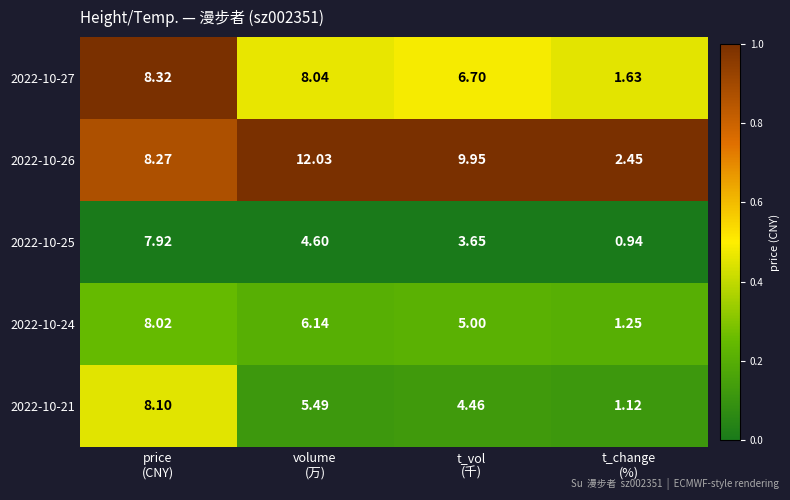

At which category is the sum across all series the highest?

price
(CNY)